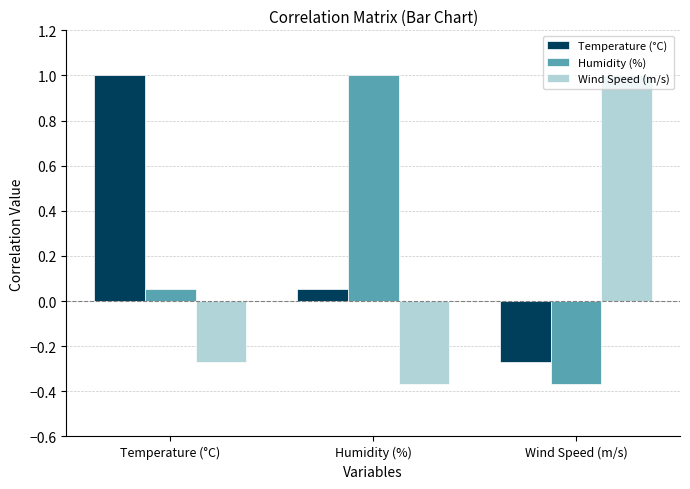

How many data points in Humidity (%) are above 0?

2